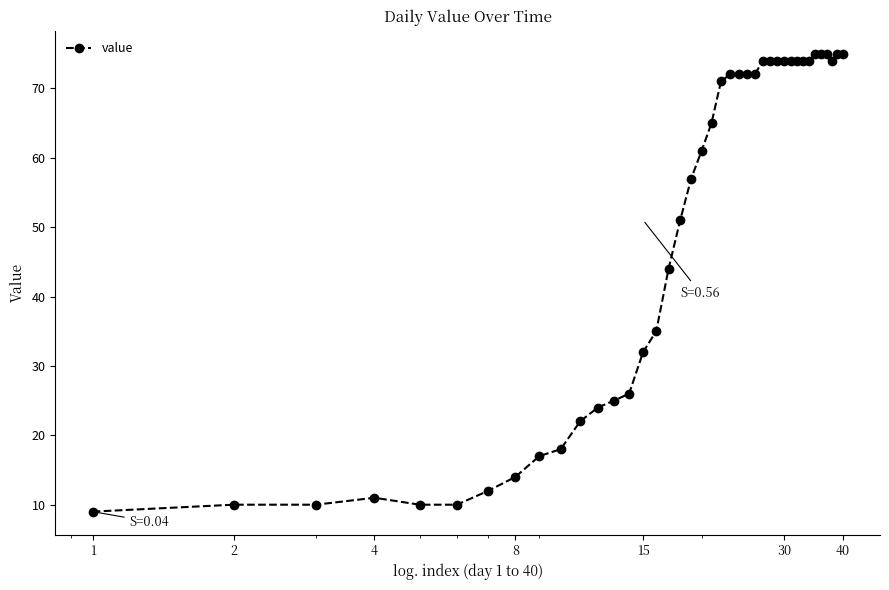

What is the difference between the second highest and minimum values?

66